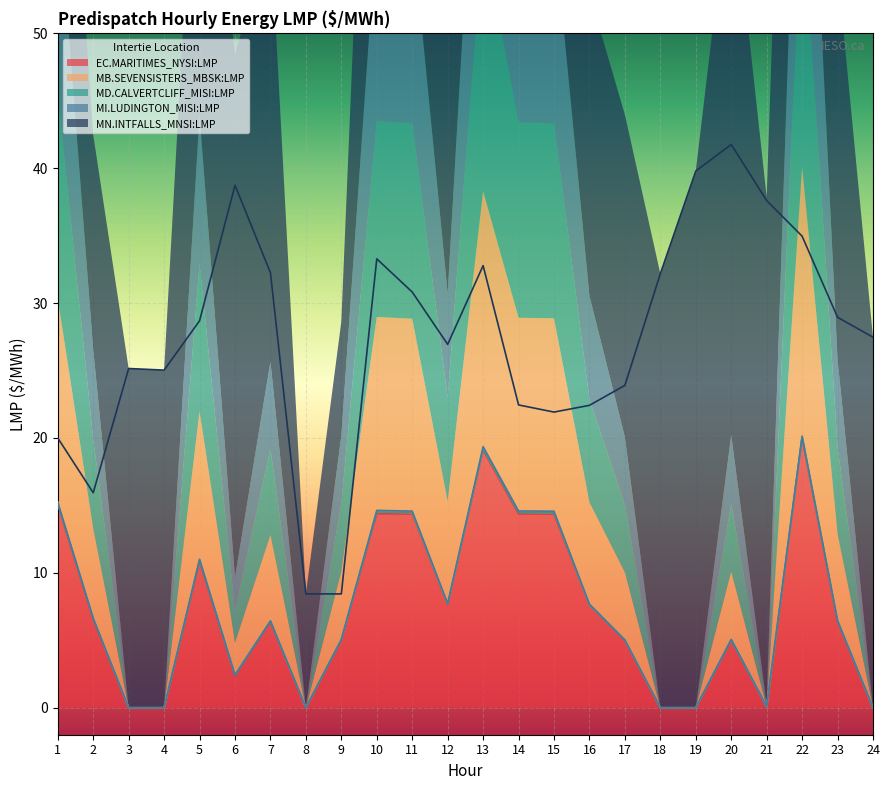

Is the value of MI.LUDINGTON_MISI:LMP at 9 greater than the value of MB.SEVENSISTERS_MBSK:LMP at 2?

No